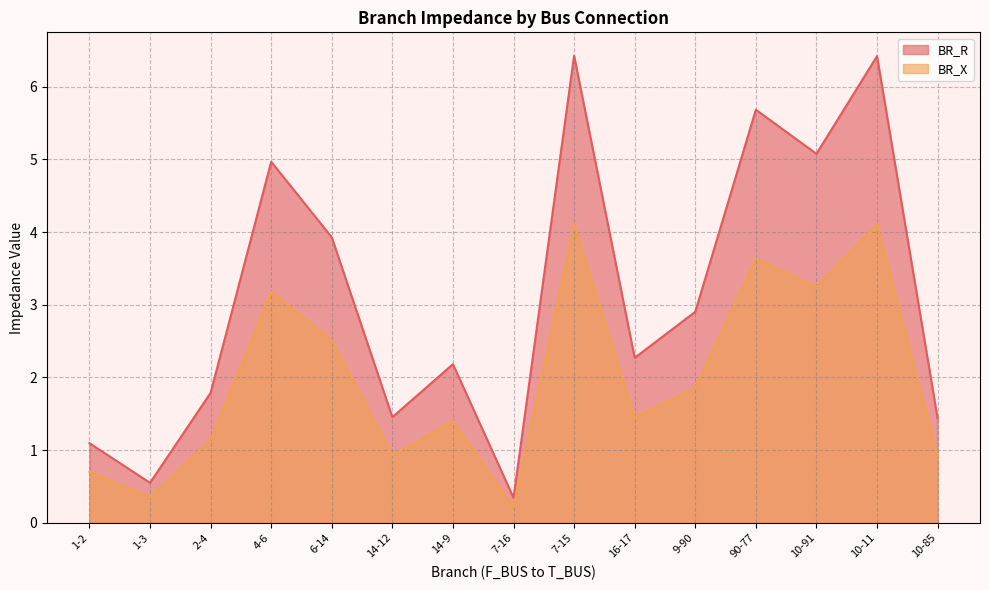

Reading right to left, extract all data points from this chart.

BR_R: 1.4	6.4	5.1	5.7	2.9	2.3	6.4	0.3	2.2	1.5	3.9	5.0	1.8	0.6	1.1
BR_X: 0.9	4.1	3.2	3.6	1.9	1.5	4.1	0.2	1.4	0.9	2.5	3.2	1.1	0.4	0.7